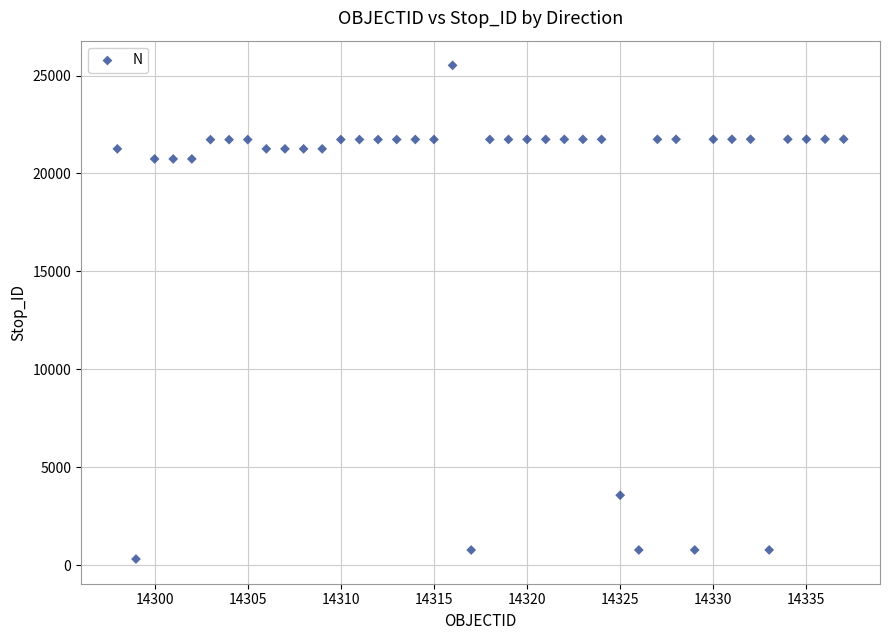

What is the range of Y values (max minus min)?

25203